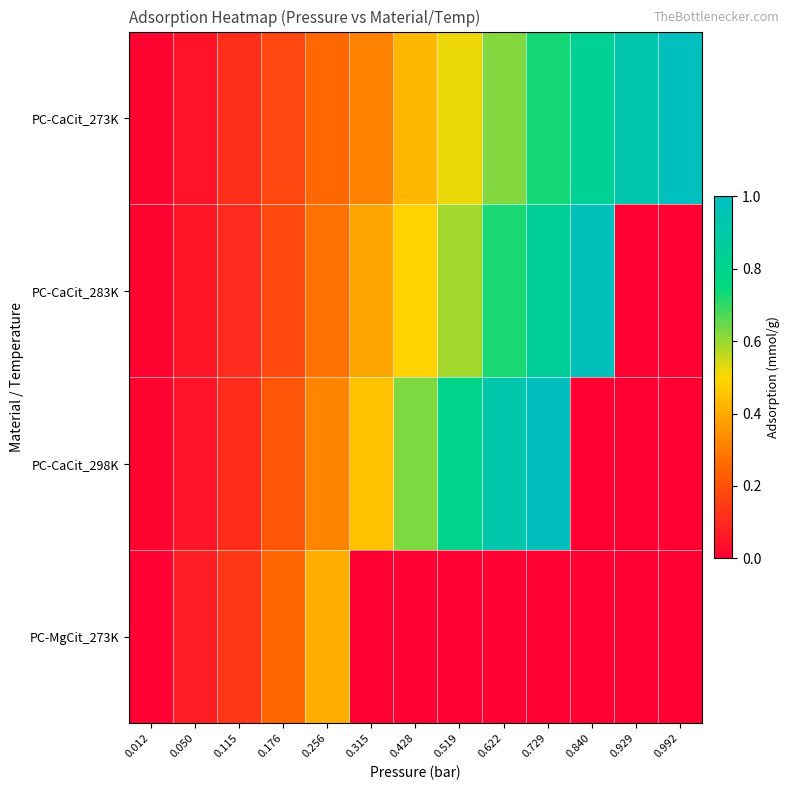

Between 0.929 and 0.519, which is larger?

0.929